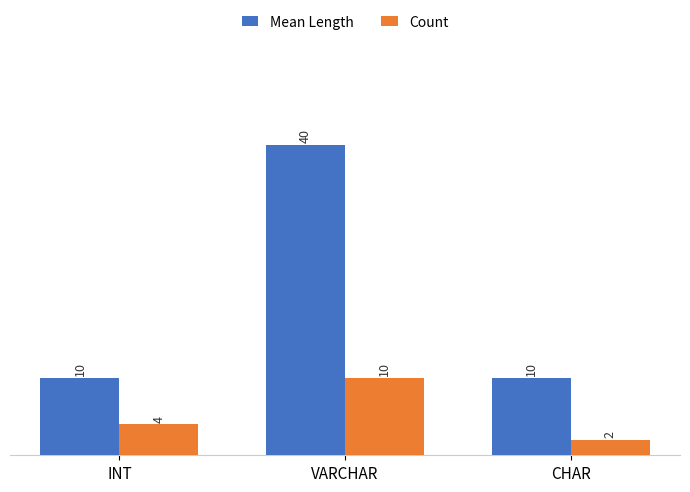

Between VARCHAR and CHAR, which series saw the biggest shift?

Mean Length